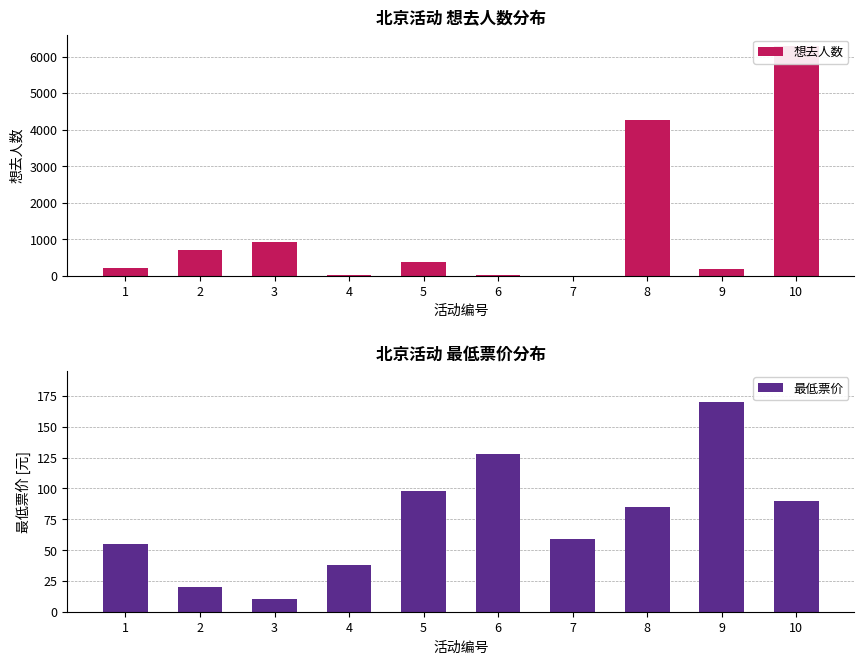

List the series in order of their overall mean, highest first.

想去人数, 最低票价